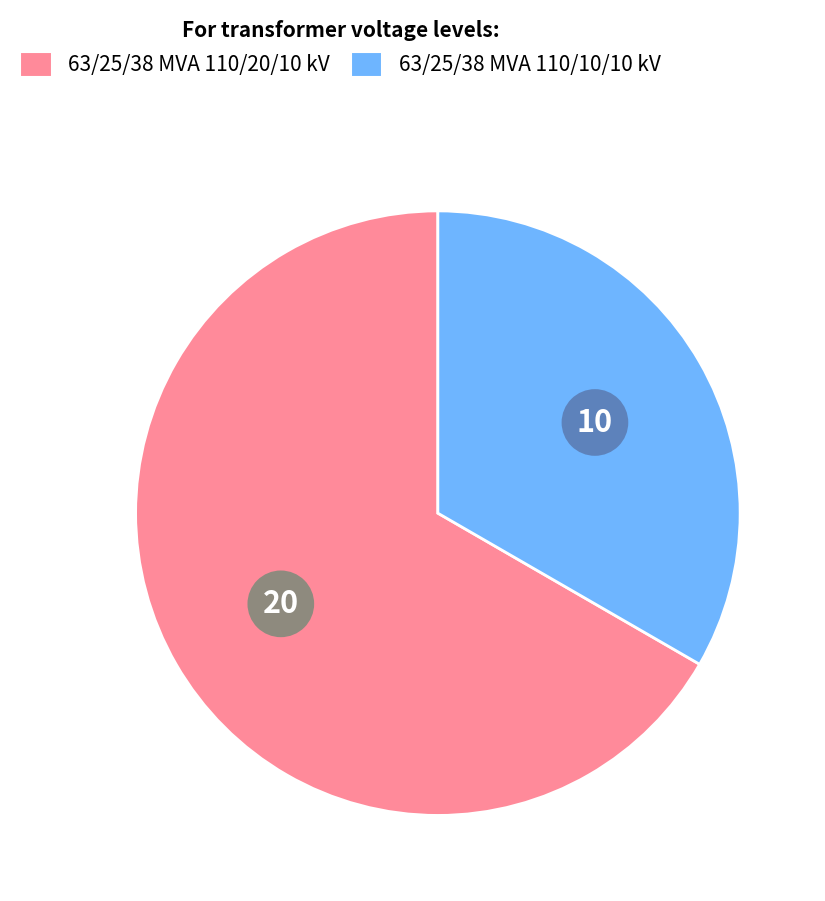

True or false: 63/25/38 MVA 110/10/10 kV accounts for 33% of the total.

True